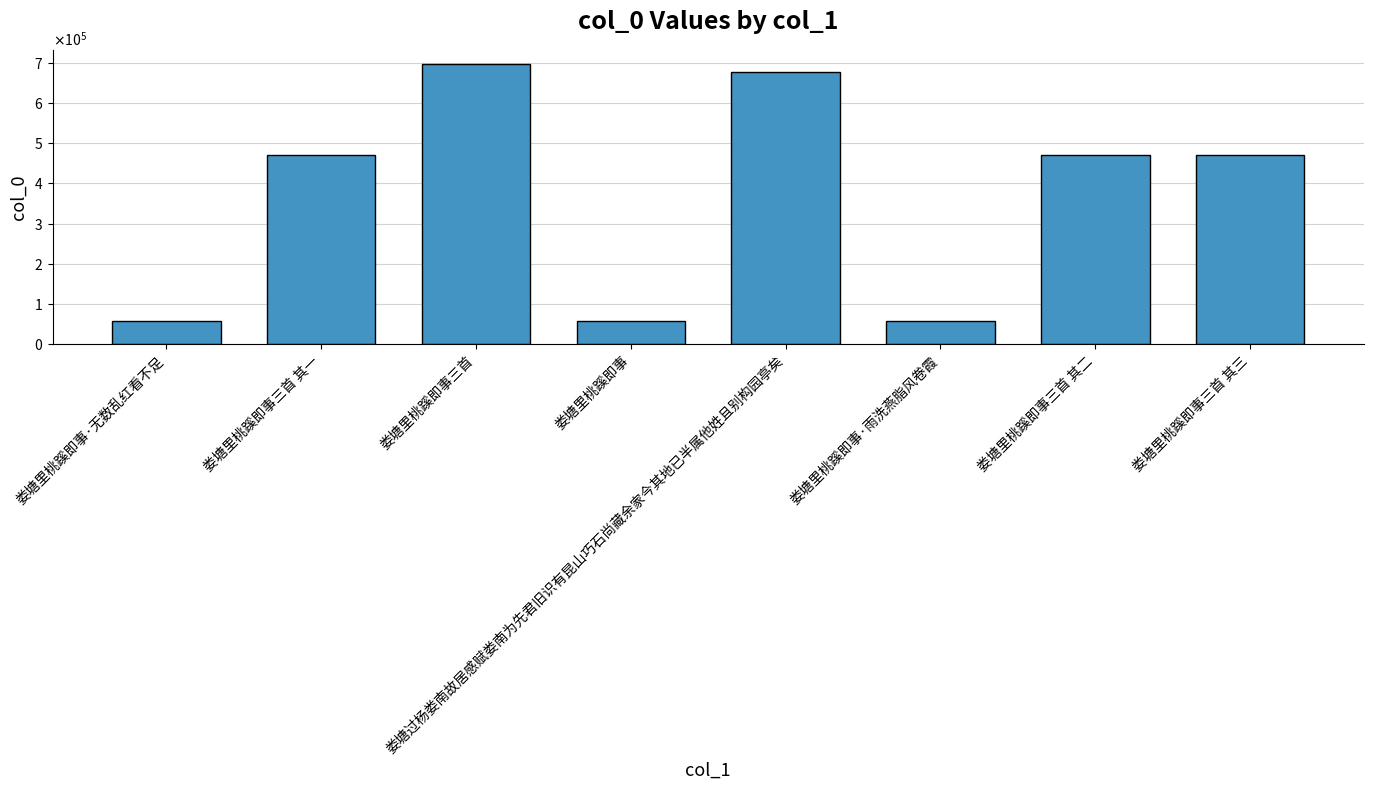

What is the change in value from 娄塘里桃蹊即事三首 其一 to 娄塘里桃蹊即事三首?

+225667